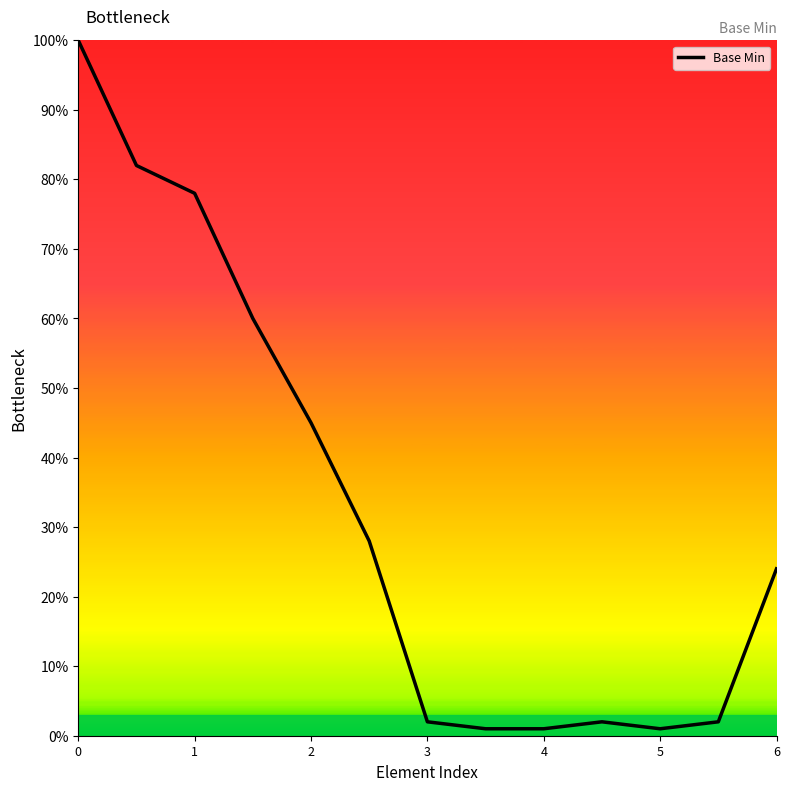

Does the chart display data point markers on the line(s)?

No